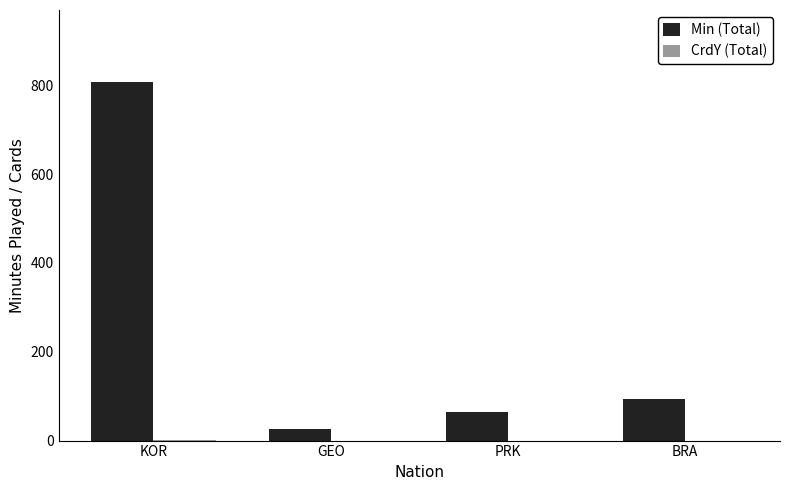

What value does the Min (Total) series have at BRA?

93